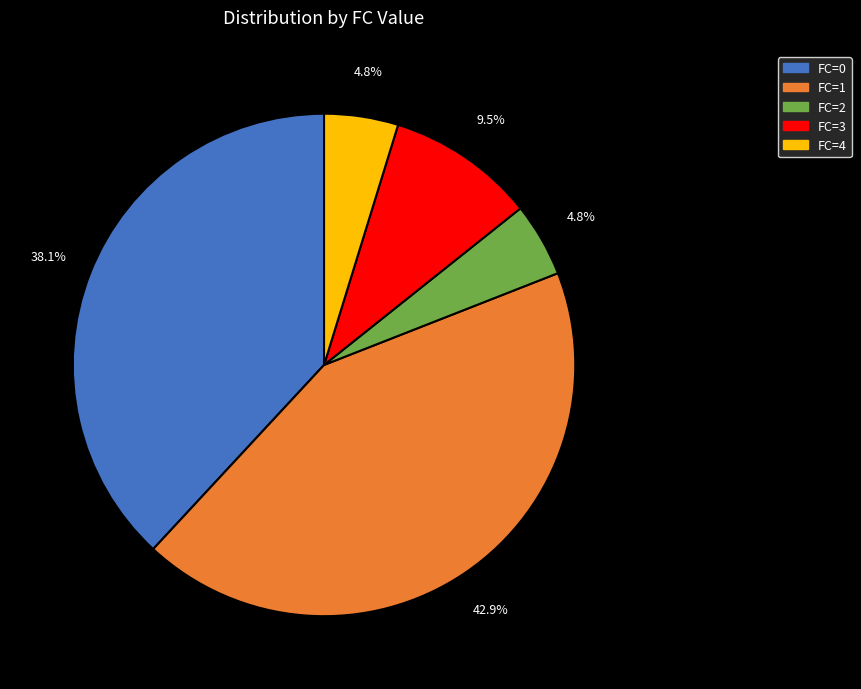

Is FC=3 the majority of the pie?

No